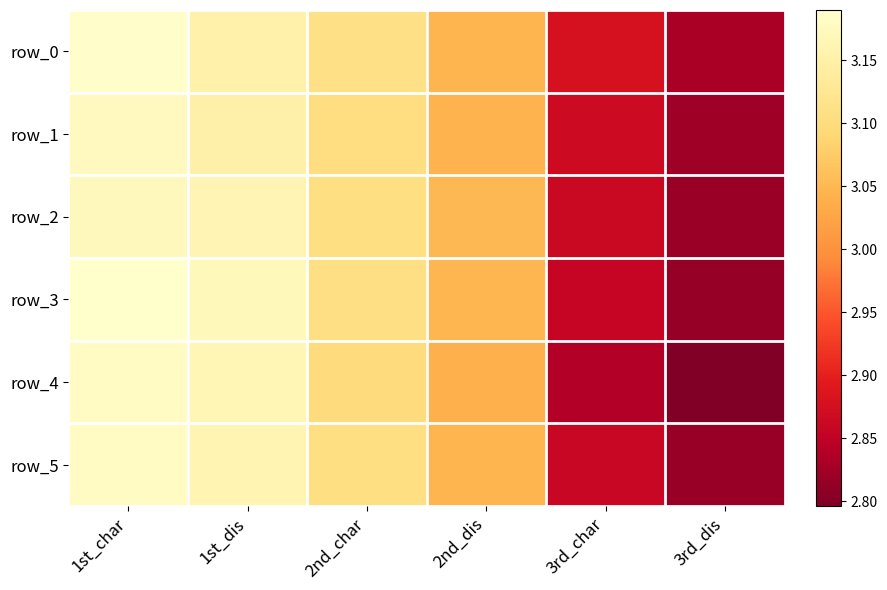

Which has a higher value, 2nd_dis or 3rd_char?

2nd_dis